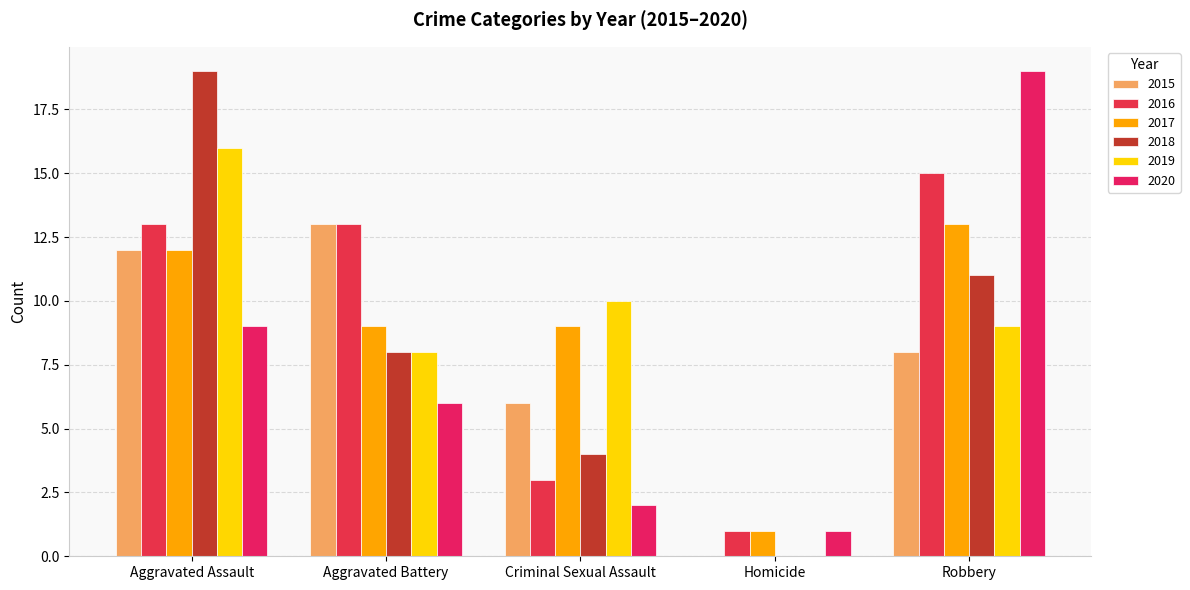

What is the average value of the 2016 series?

9